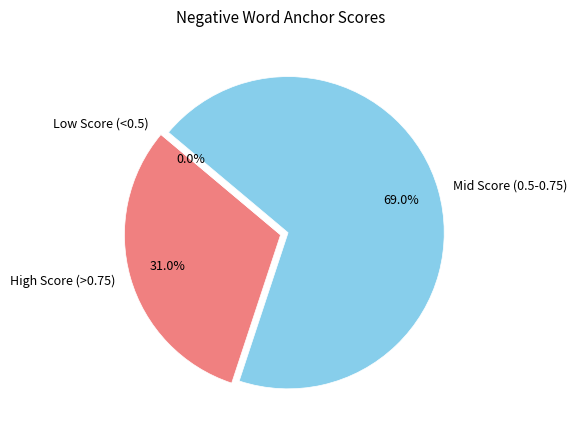

The sc slice represents 1% of the pie. True or false?

False